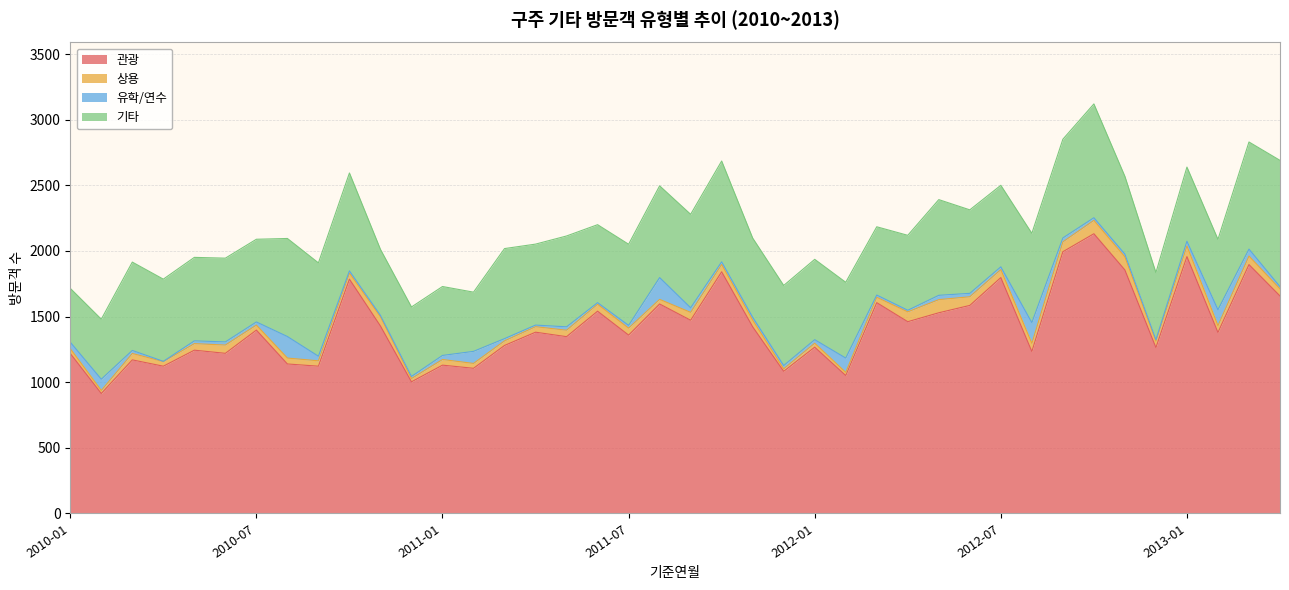

What is the total value across all series at 2011-12?

1737